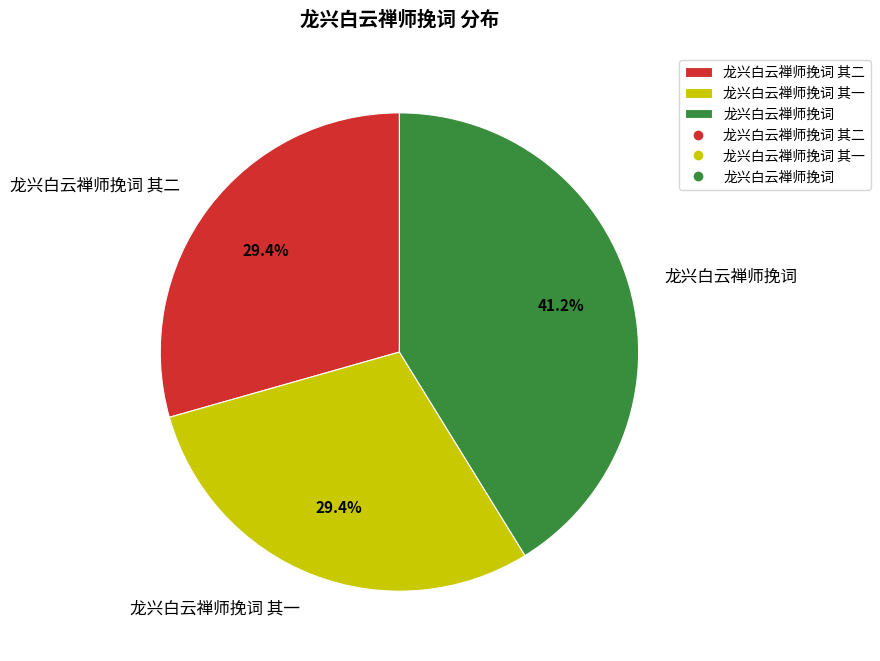

True or false: 龙兴白云禅师挽词 其二 accounts for 21% of the total.

False